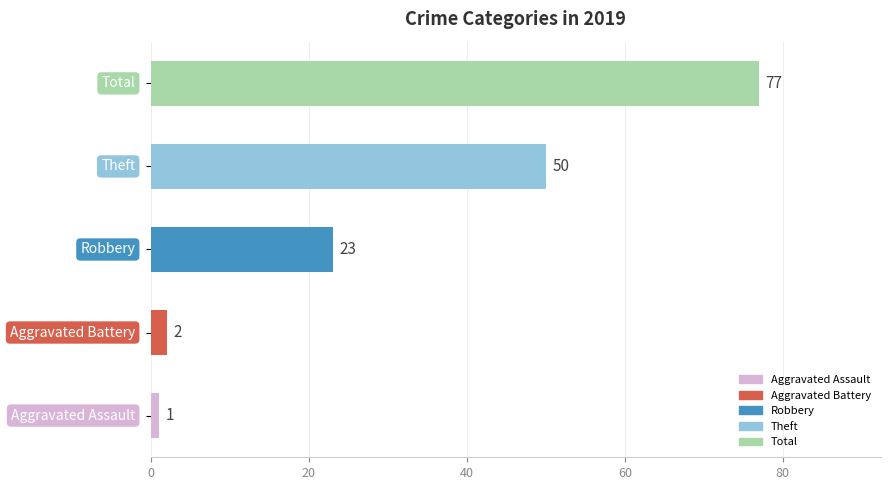

What is the difference between the maximum and minimum values?

76